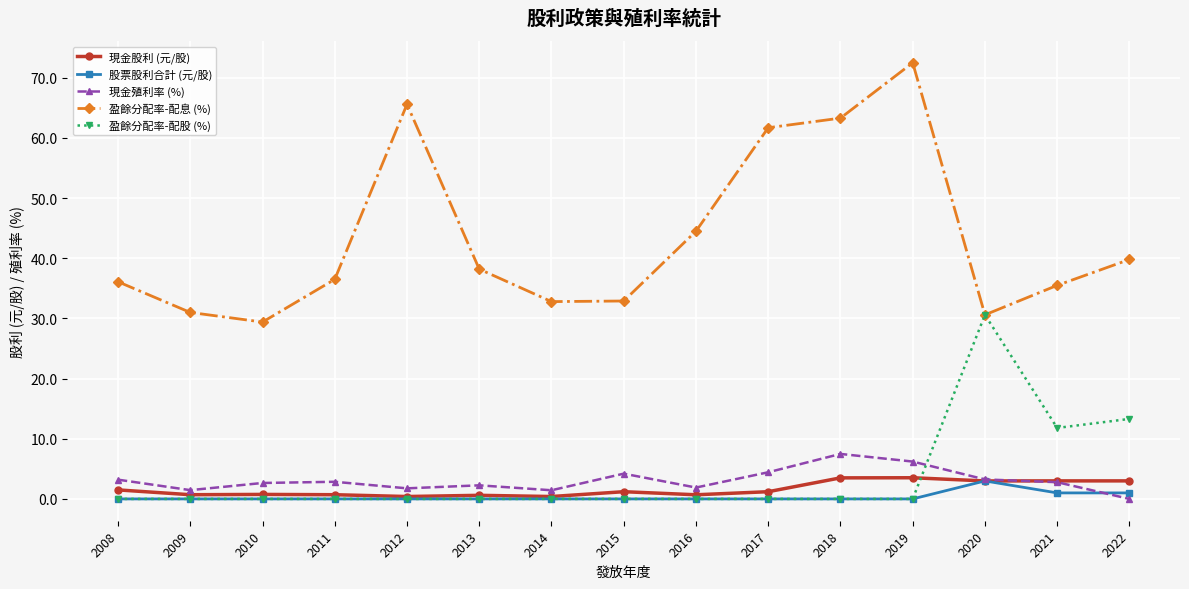

What is the difference between the 現金股利 (元/股) values at 2015 and 2011?

0.5